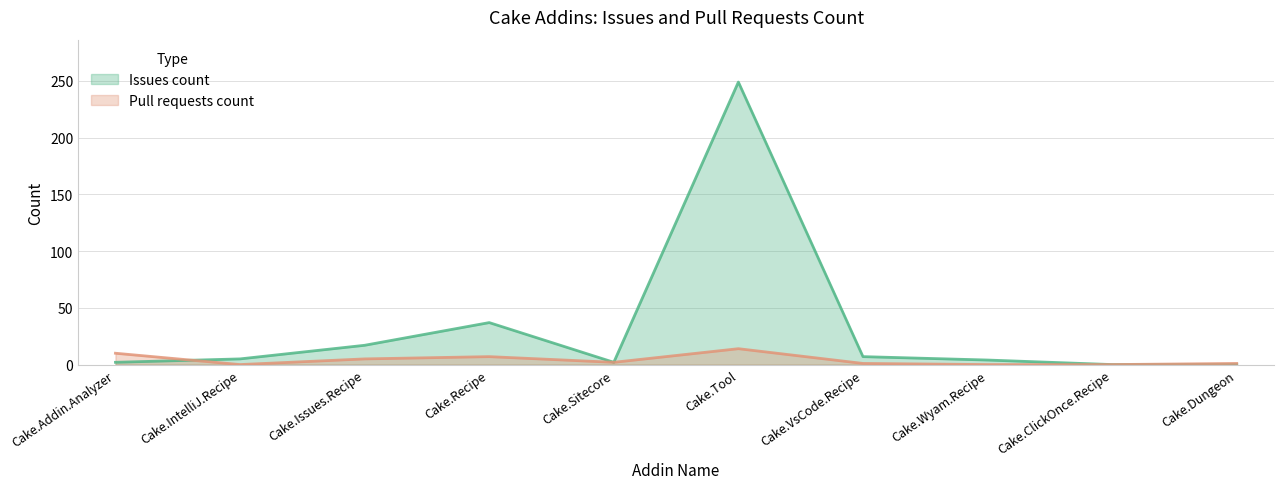

True or false: Pull requests count and Issues count intersect in this chart.

True